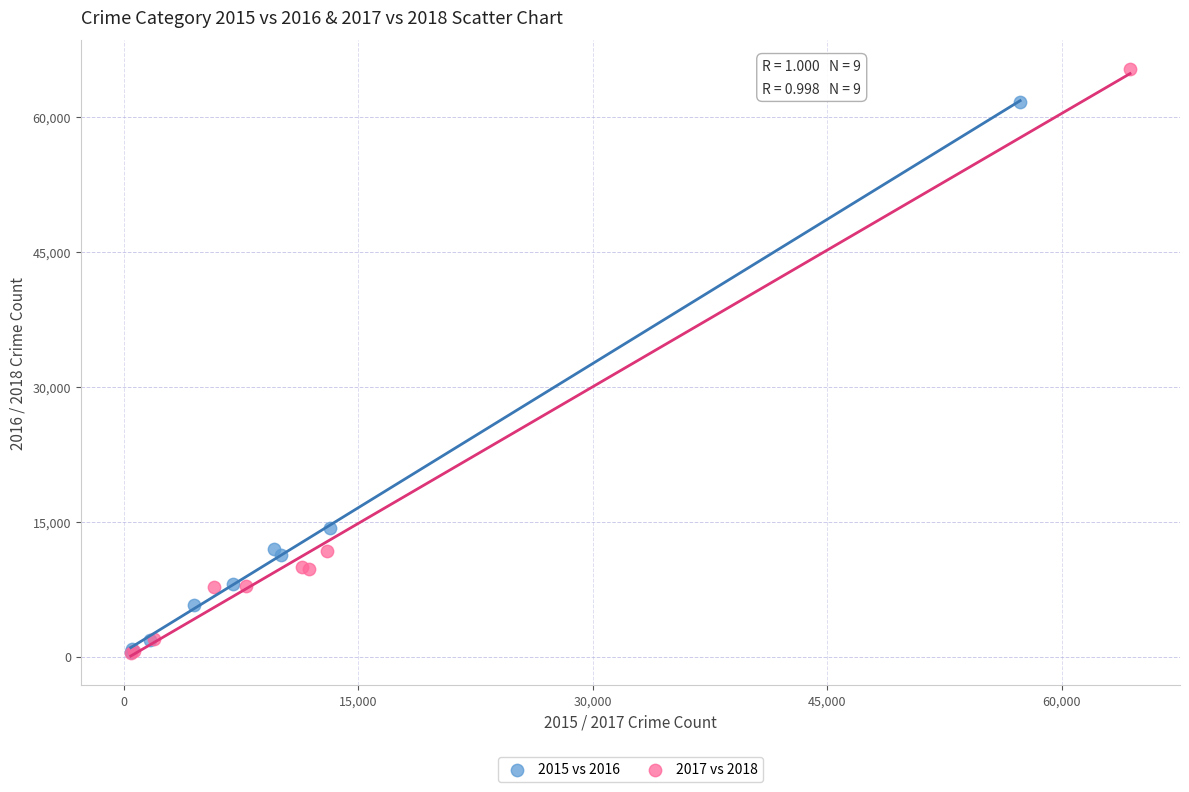

Which series has the widest spread of Y values?

2017 vs 2018